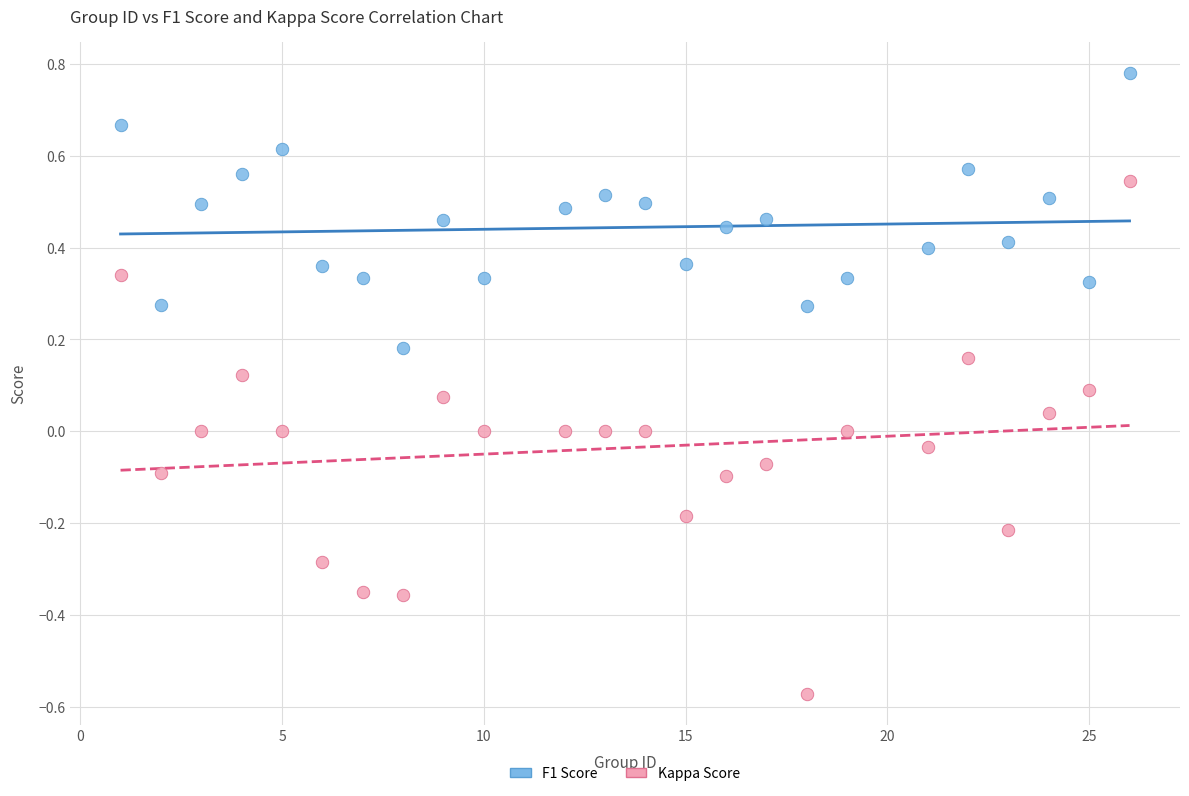

Which series contains the highest Y value?

F1 Score